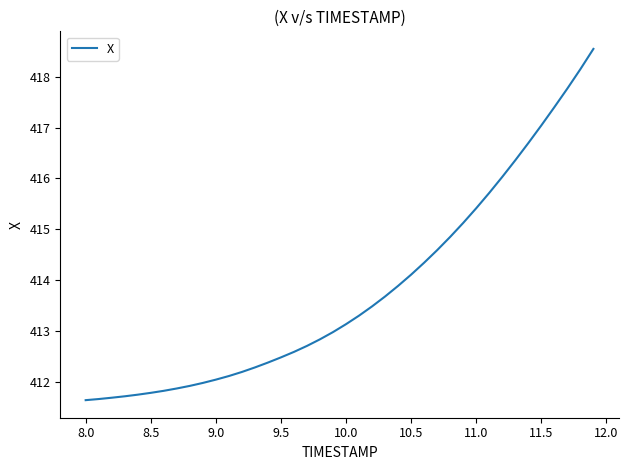

What is the smallest value displayed?

411.6